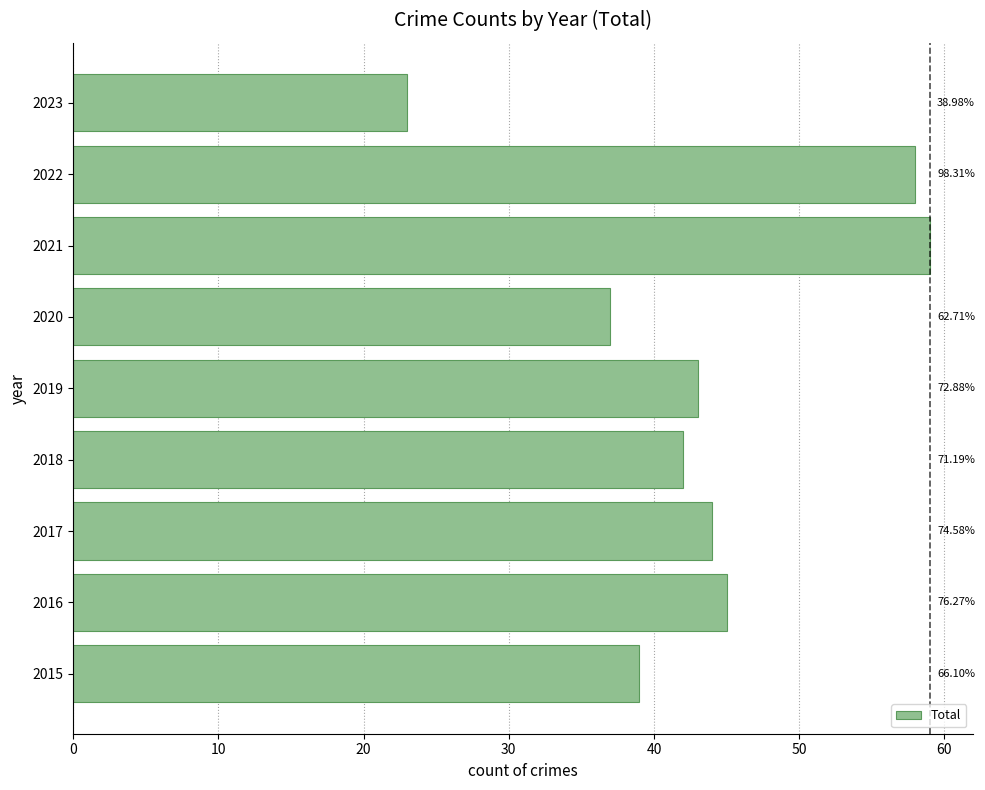

What is the difference between the second highest and minimum values?

35